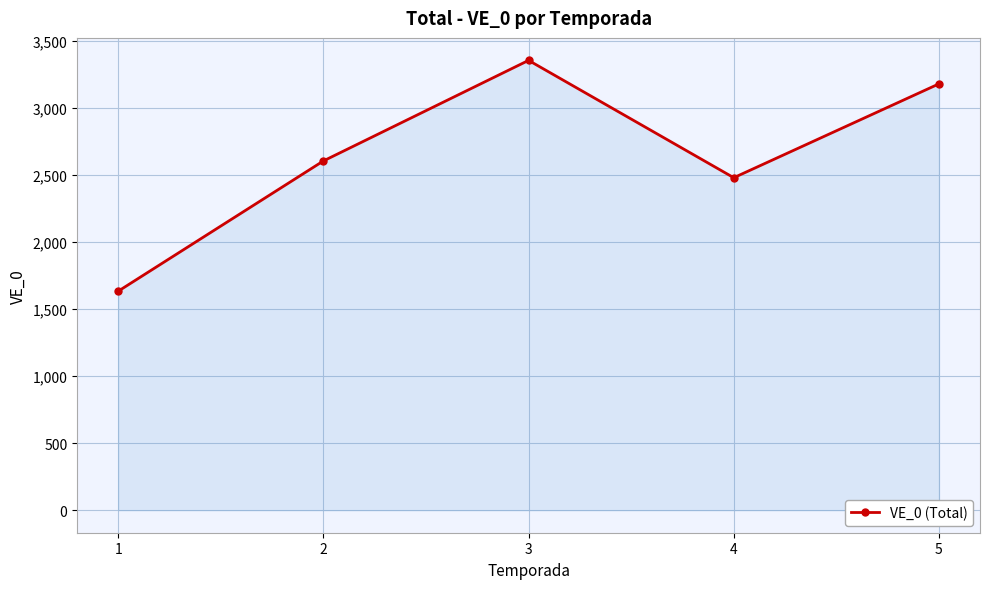

What is the average value?

2650.7